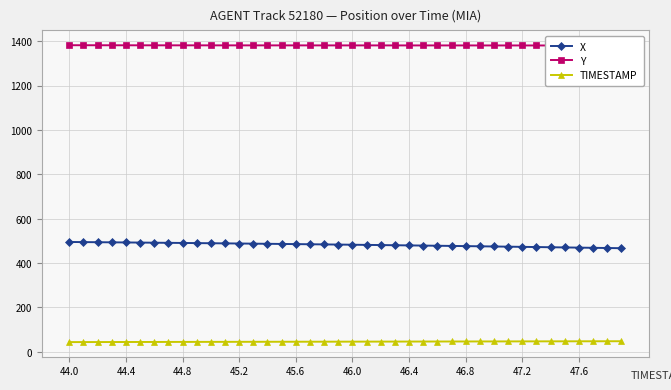

True or false: TIMESTAMP and X cross at least once.

False